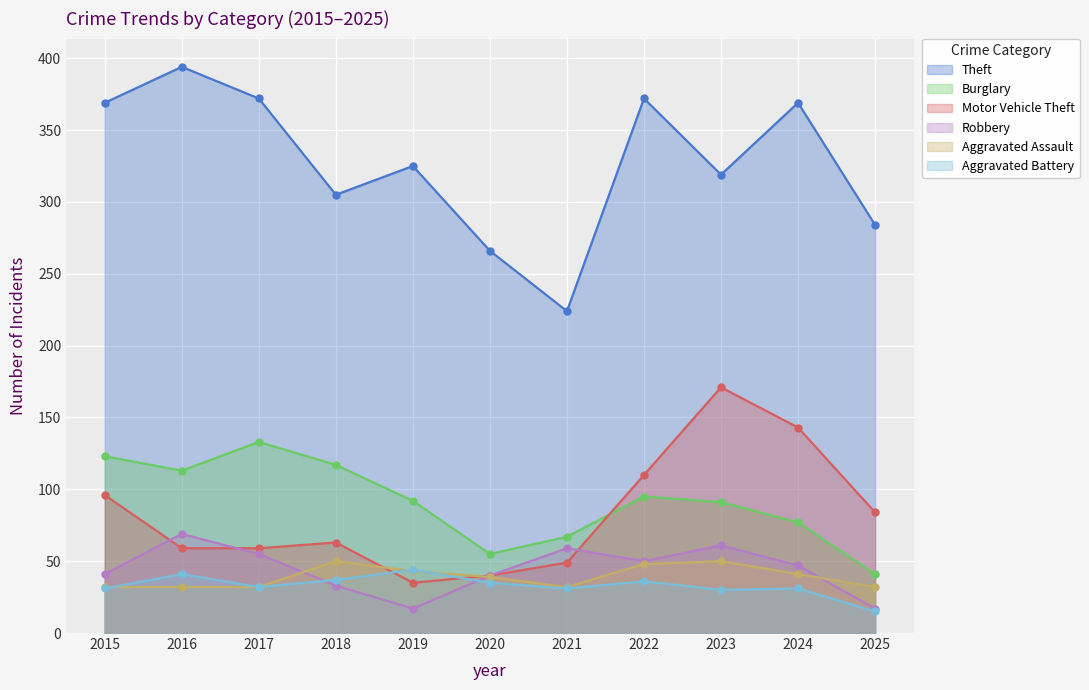

The value of Burglary at 2022 is 156. True or false?

False